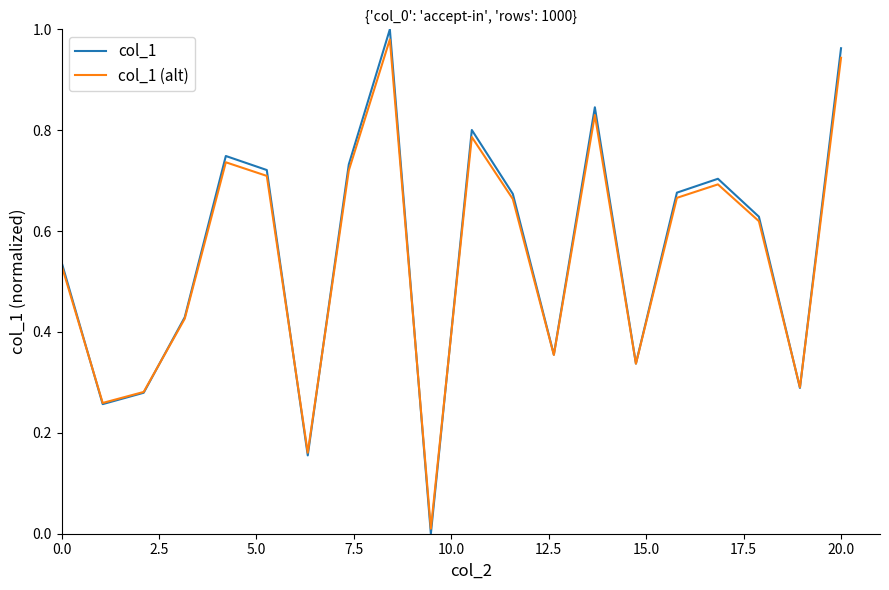

Which series has the largest range (max minus min)?

col_1